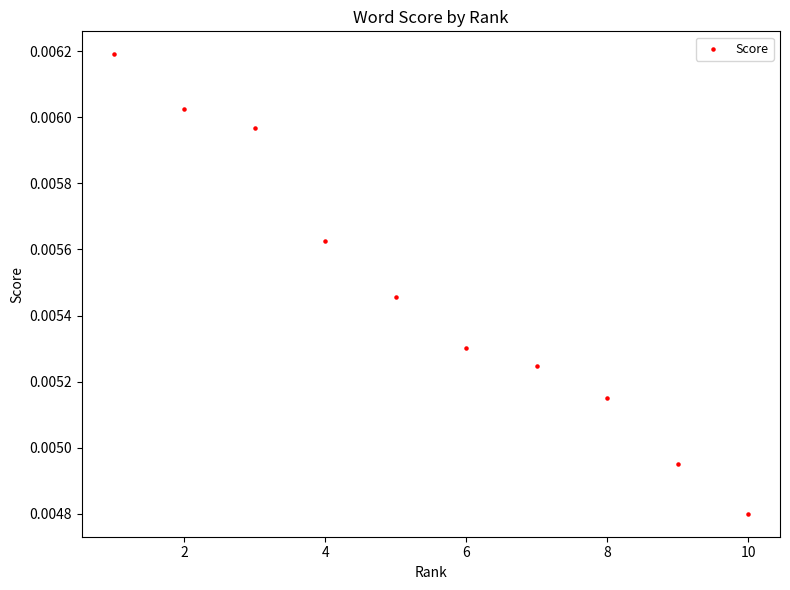

What is the average X value?

5.5